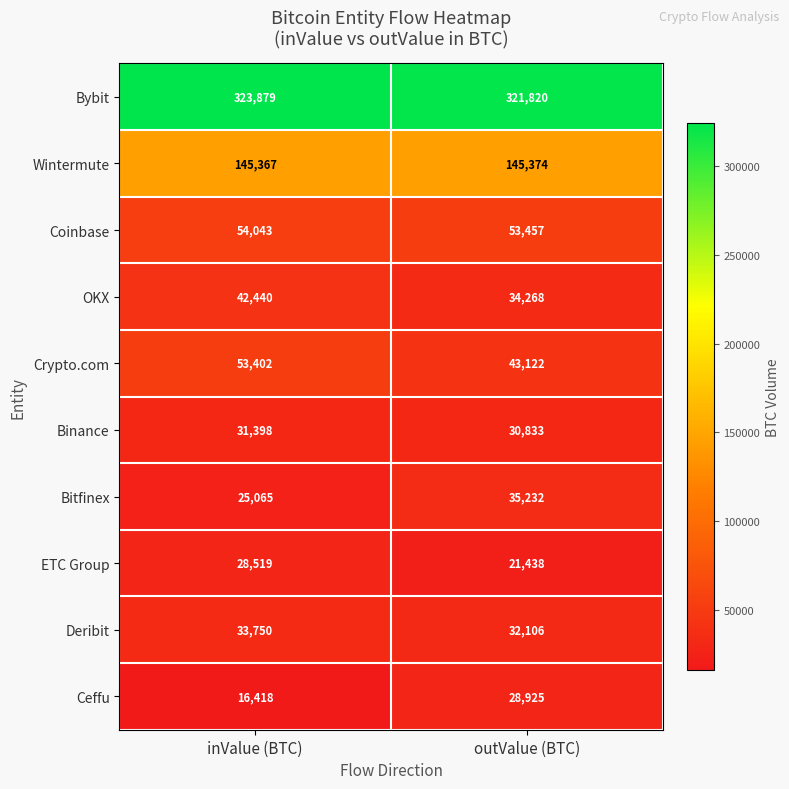

What is the maximum value shown in the chart?

323879